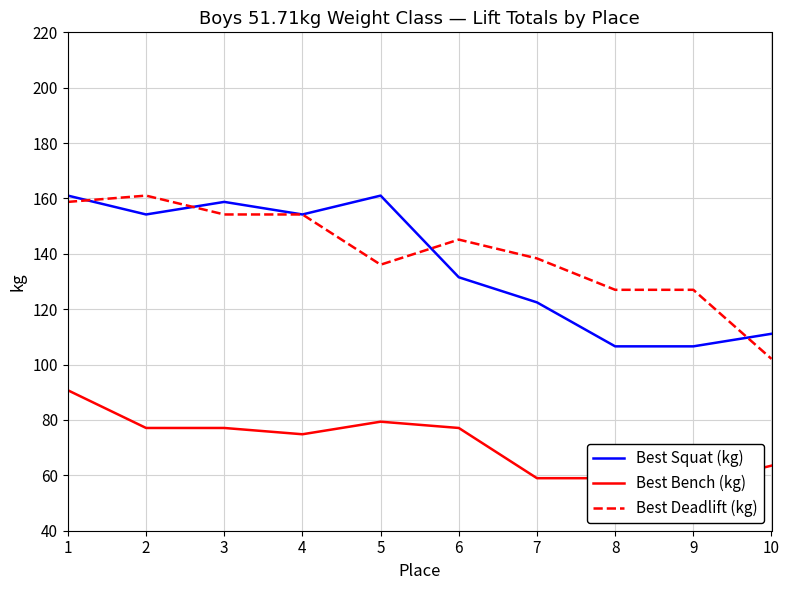

How many interior local valleys does the Best Deadlift (kg) series have?

1